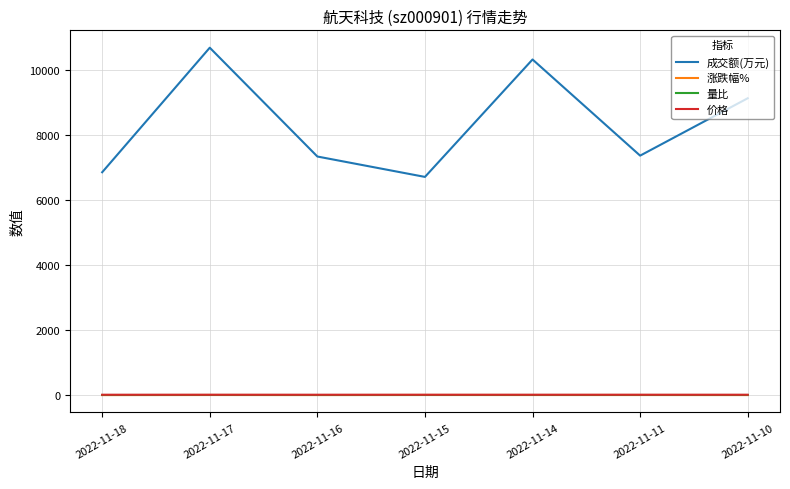

What is the average value of the 成交额(万元) series?

8337.0